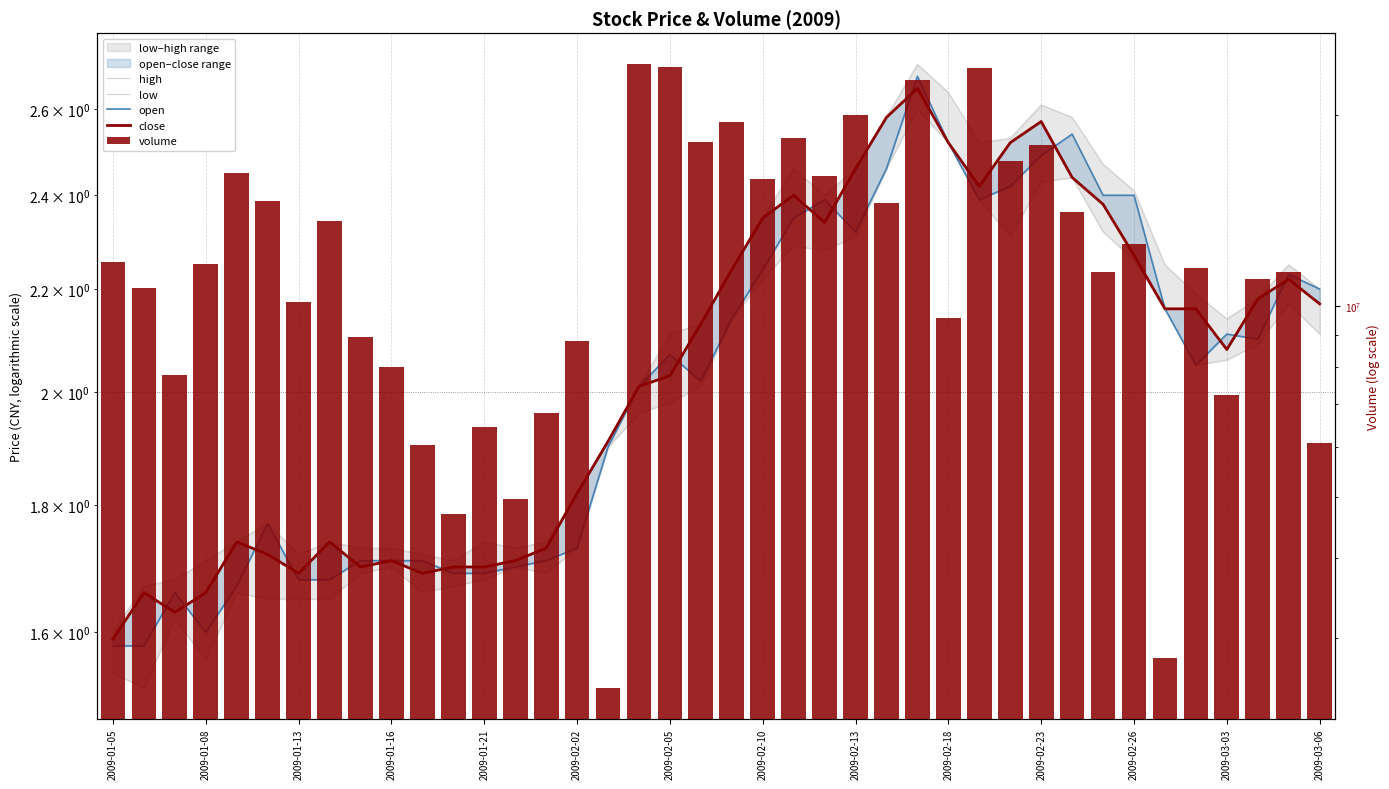

How many values in the low series exceed 2?

21